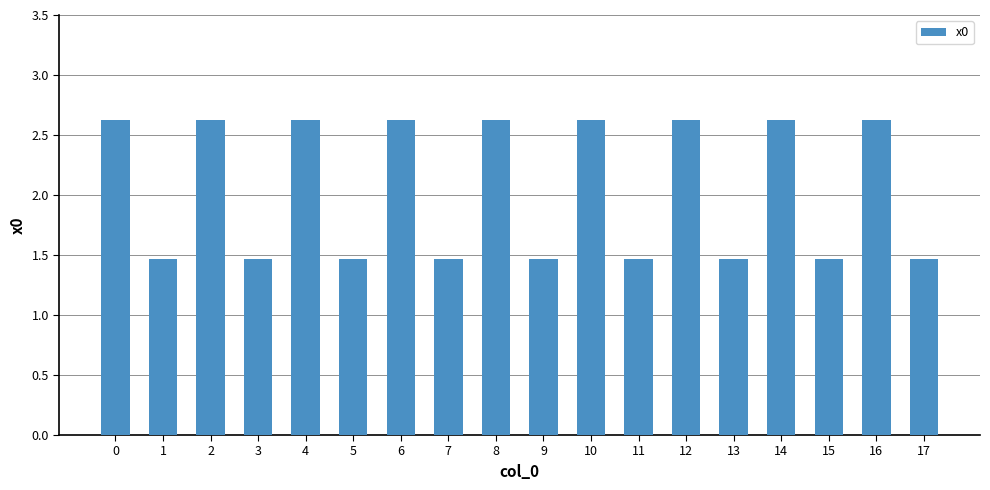

What is the greatest value displayed?

2.6